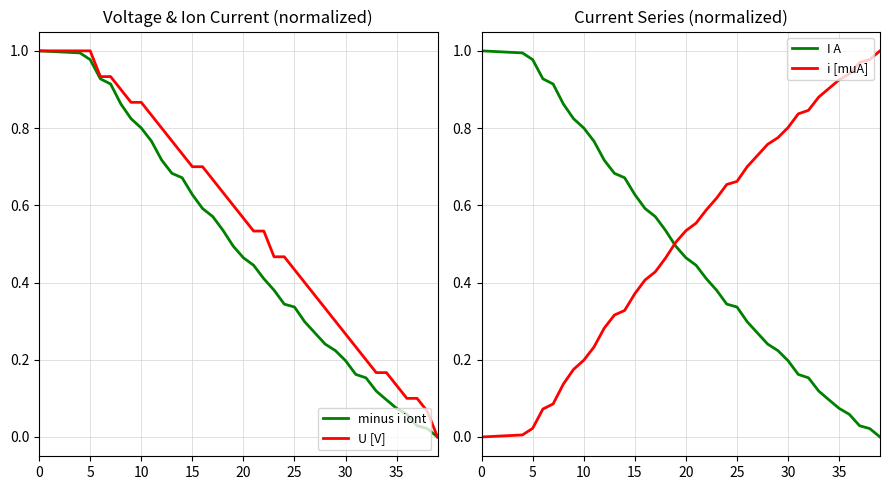

What is the label of the 7th point from the right?

33